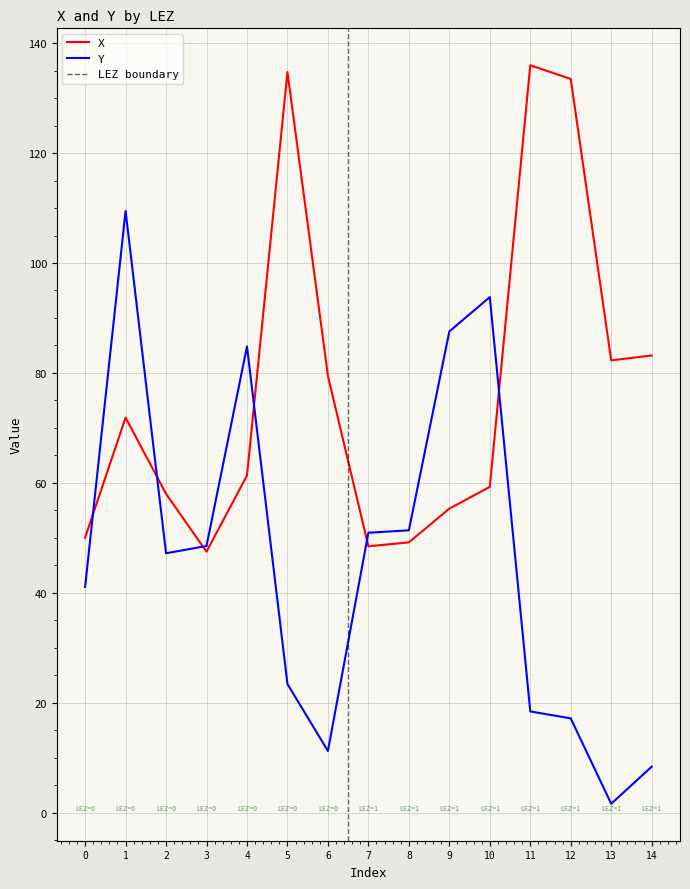

The X series shows 23.4 at 1. True or false?

False